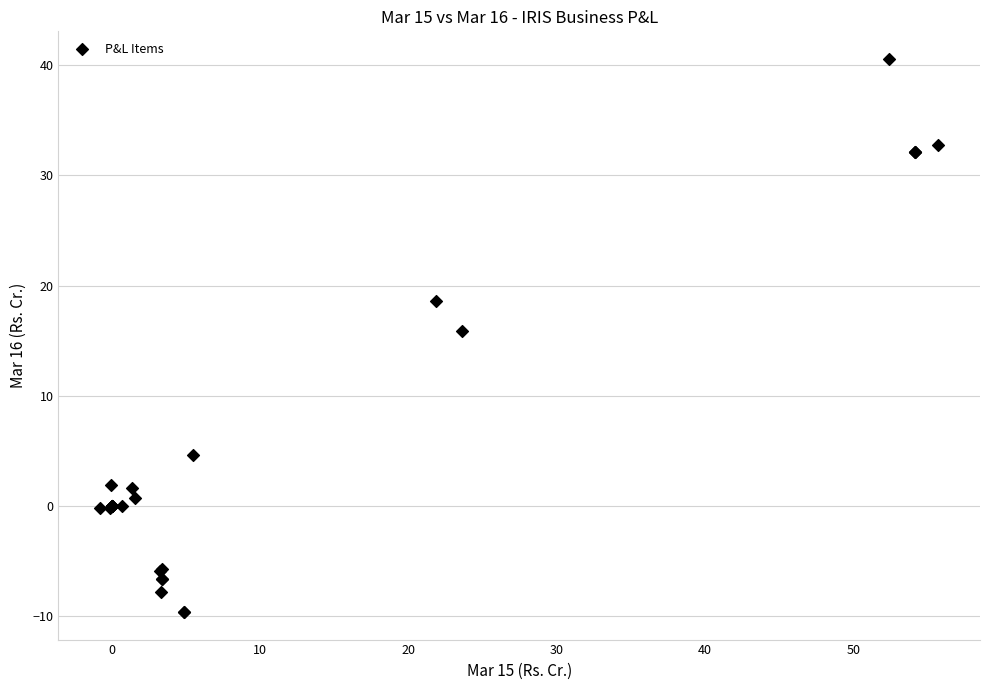

What Y value in the scatter plot is closest to 15?

15.9